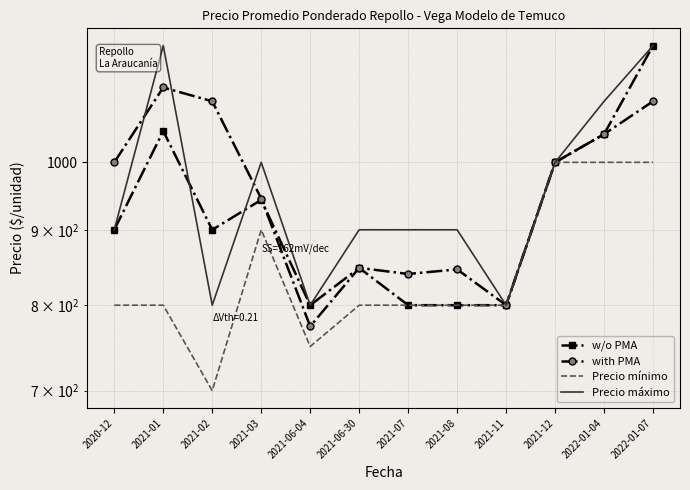

Which series has the widest spread of values?

w/o PMA